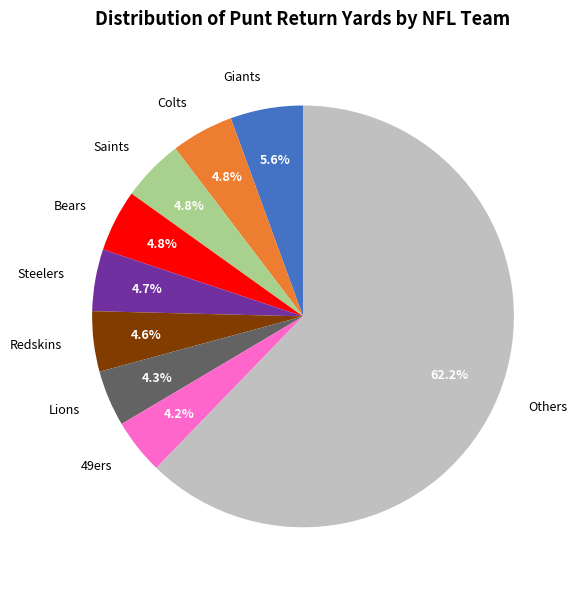

To the nearest percent, what is the difference between the largest and smallest slice percentages?

58%